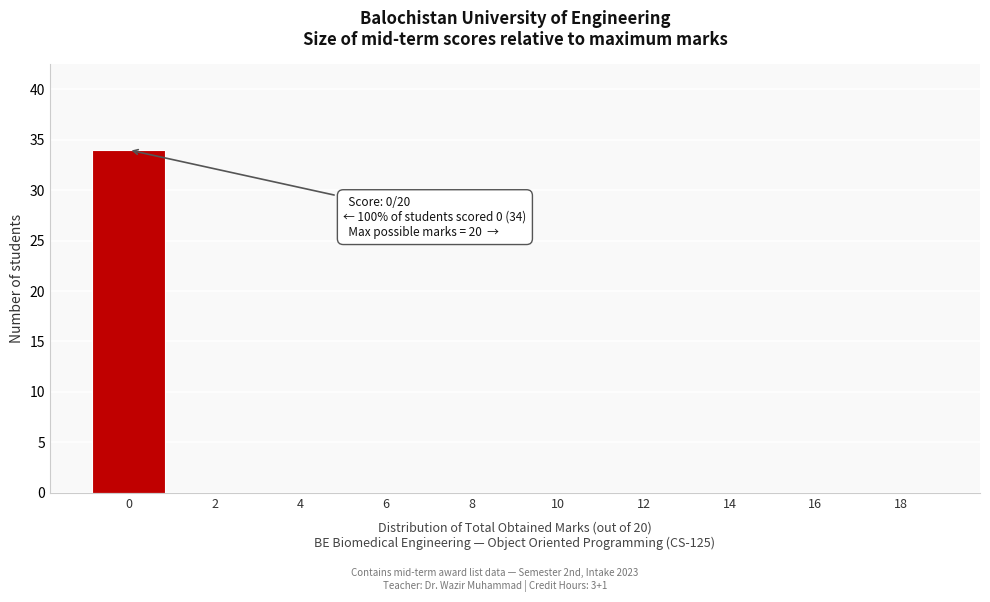

Reading left to right, transcribe all the data shown in this chart.

0=34	2=0	4=0	6=0	8=0	10=0	12=0	14=0	16=0	18=0